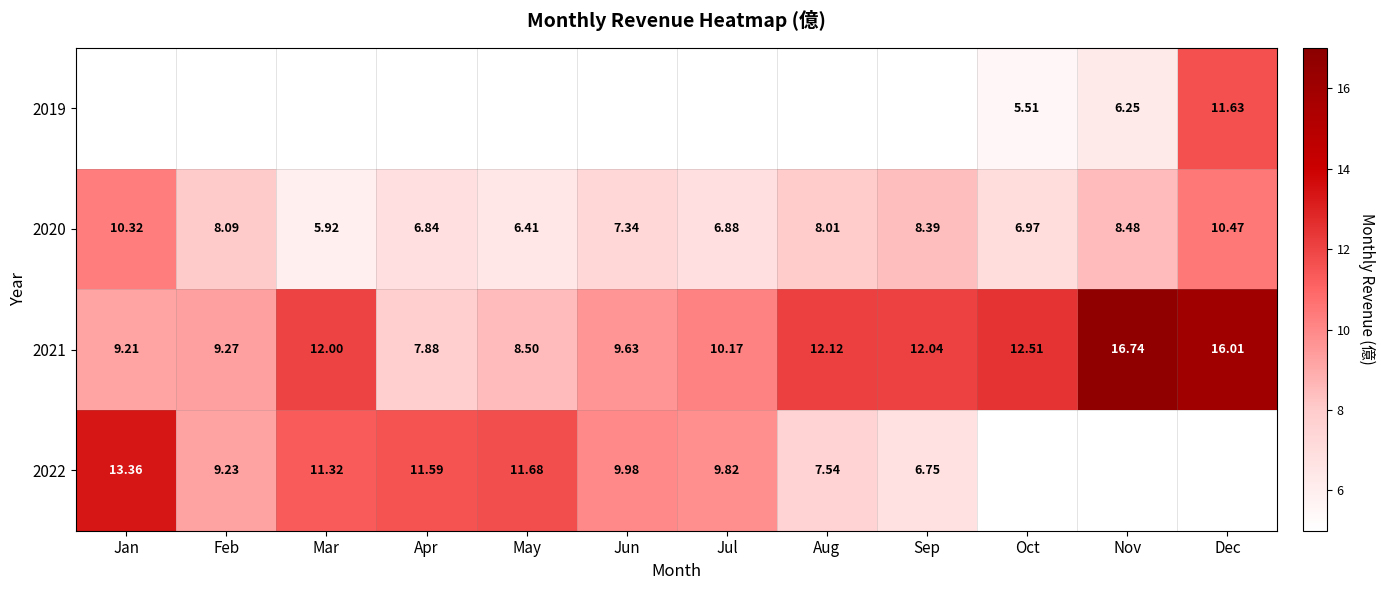

Rank the categories by 2021 value from lowest to highest.

Apr, May, Jan, Feb, Jun, Jul, Mar, Sep, Aug, Oct, Dec, Nov